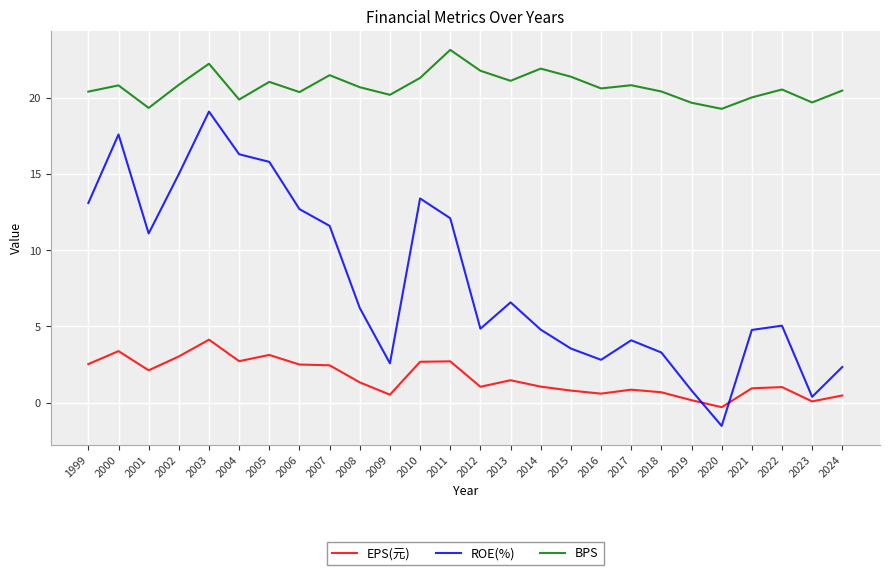

What value does the ROE(%) series have at 1999?

13.1